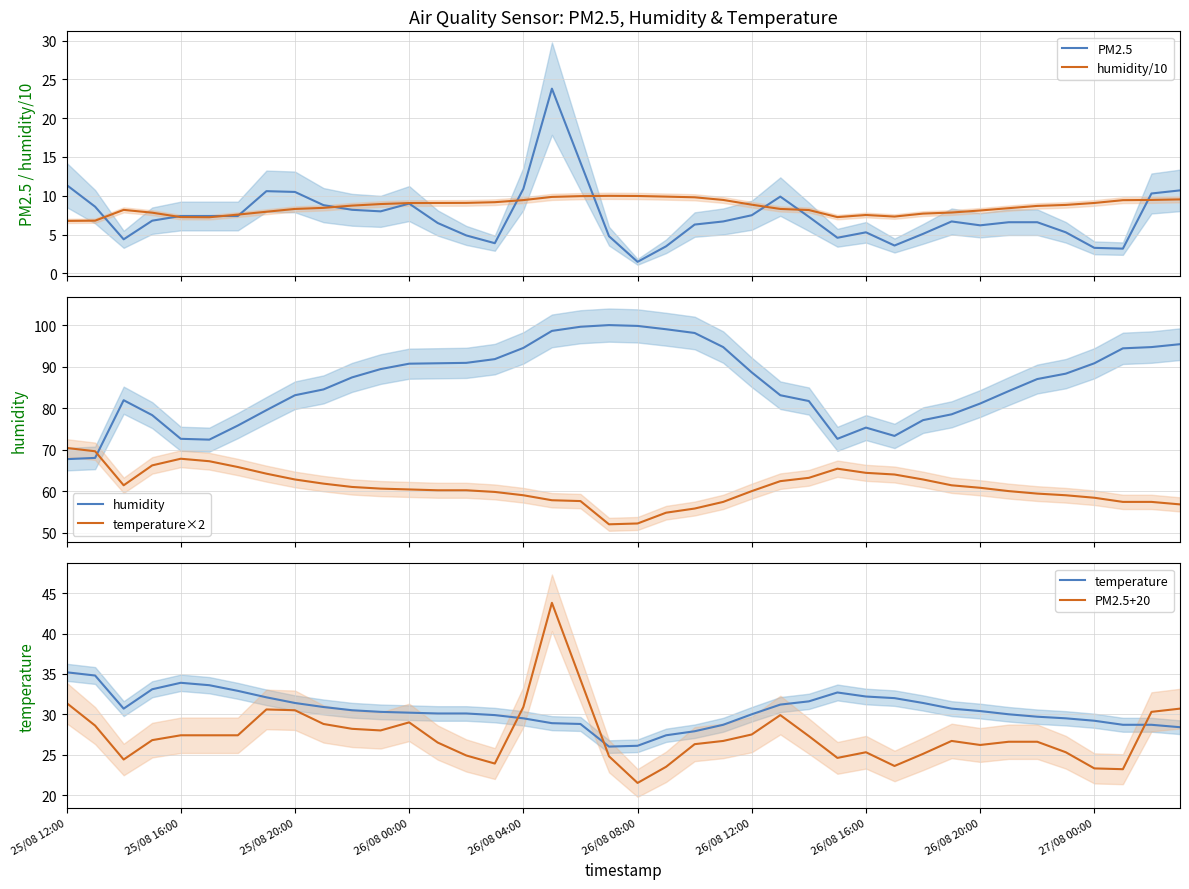

After their last crossing, which series has the higher values: humidity or temperature×2?

humidity